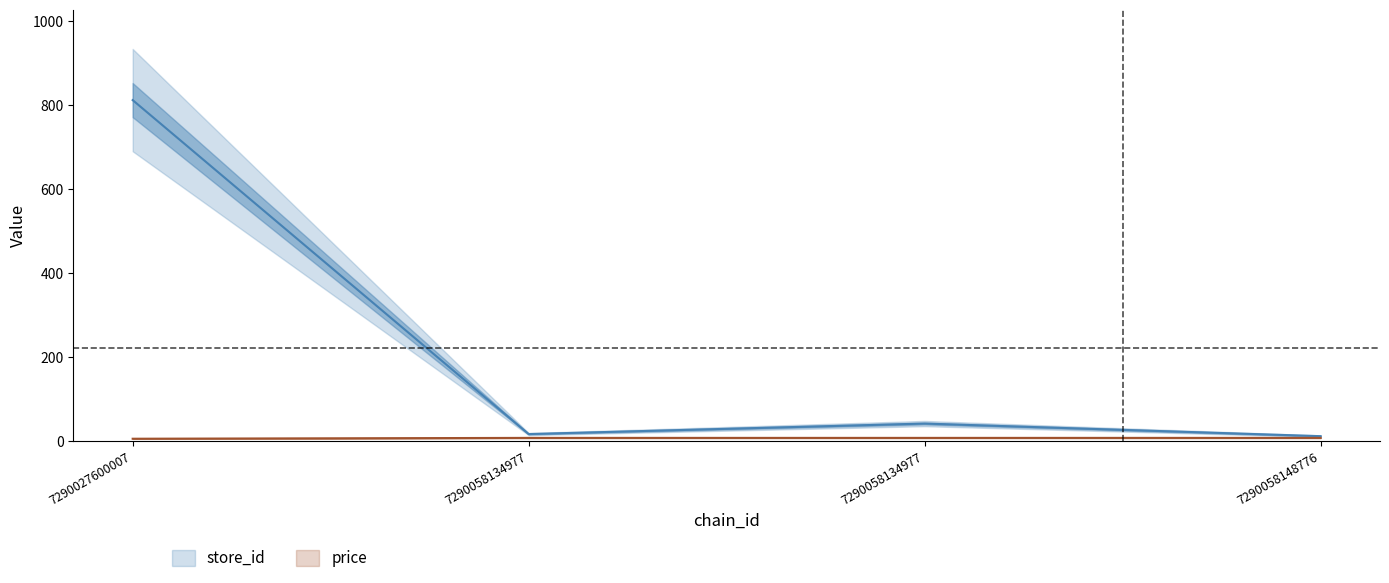

What is the difference between the price values at 7290027600007 and 7290058148776?

2.0